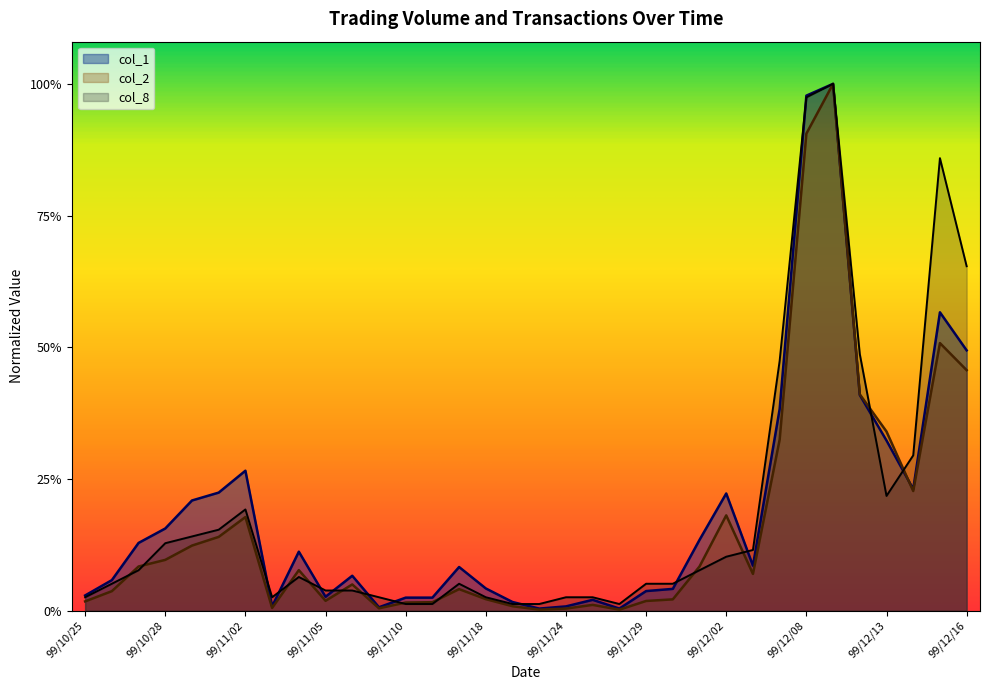

At which label does col_1 reach its peak?

99/12/09